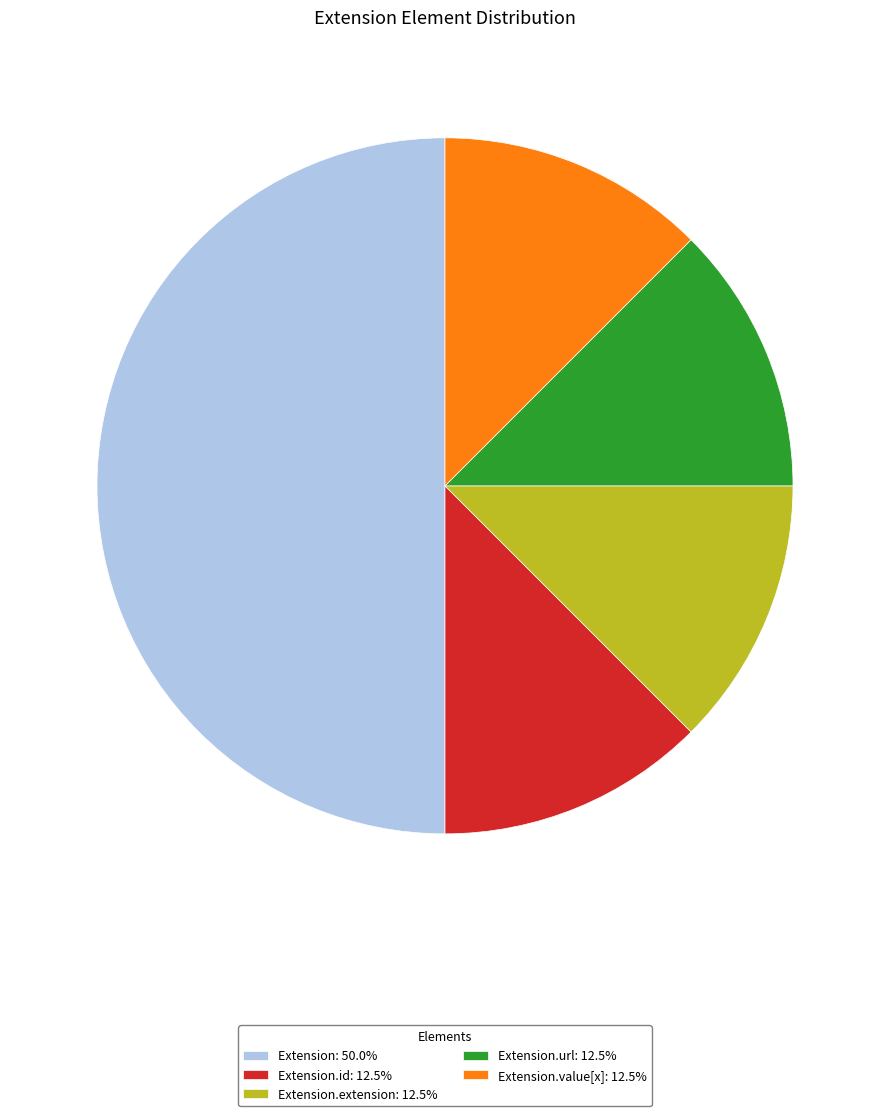

Do Extension: 50.0% and Extension.id: 12.5% together represent more than half of the pie?

Yes